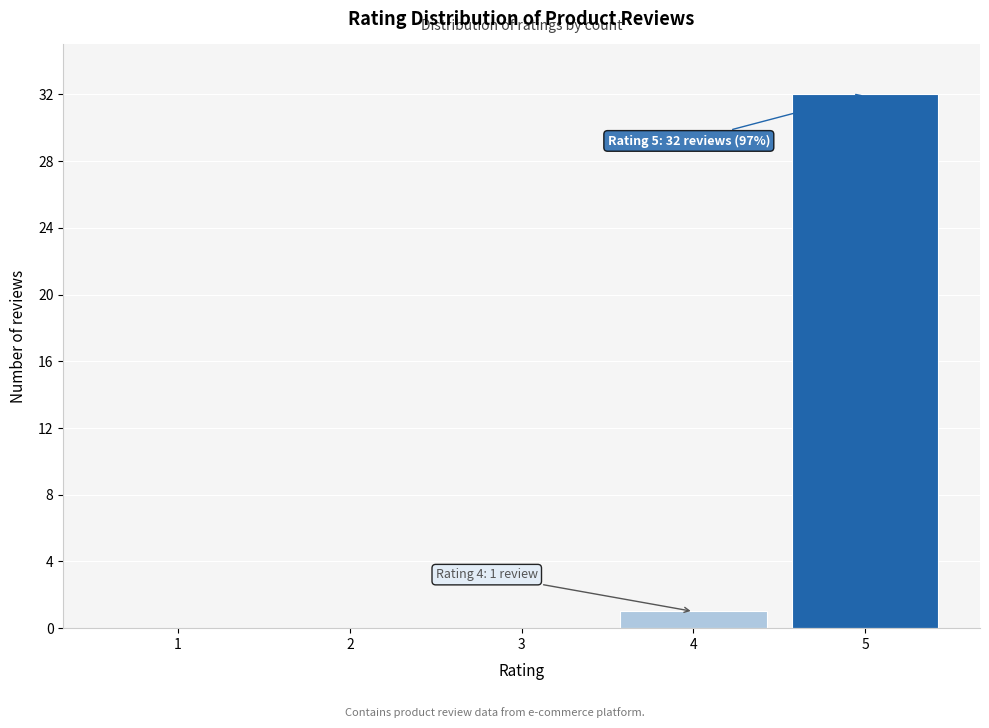

Reading left to right, what are all the values shown in this chart?

1=0	2=0	3=0	4=1	5=32